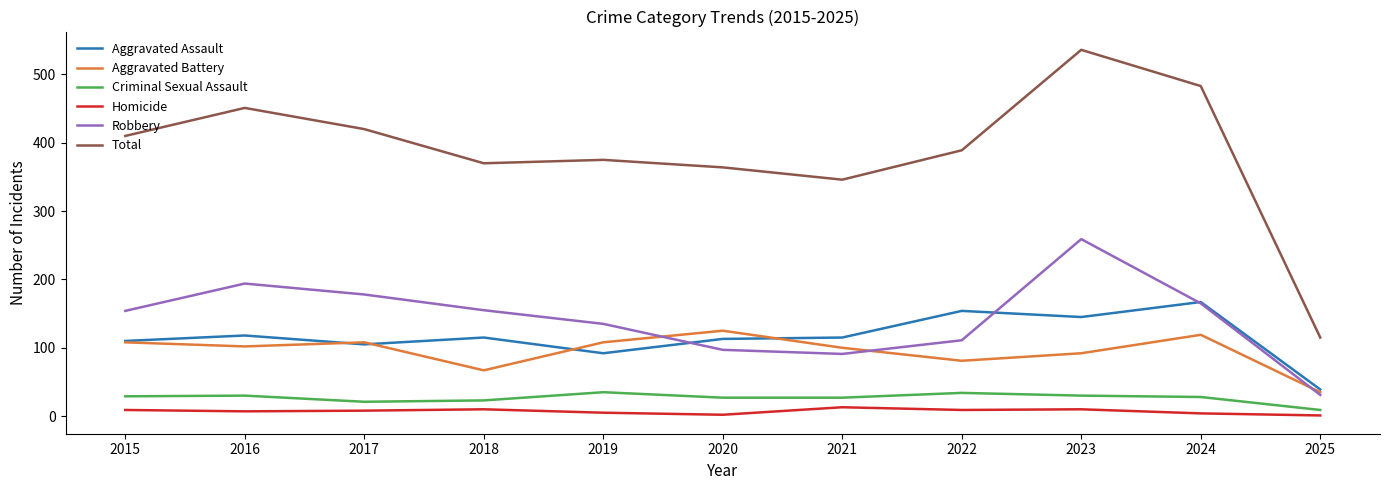

At which label is Total closest to 325?

2021